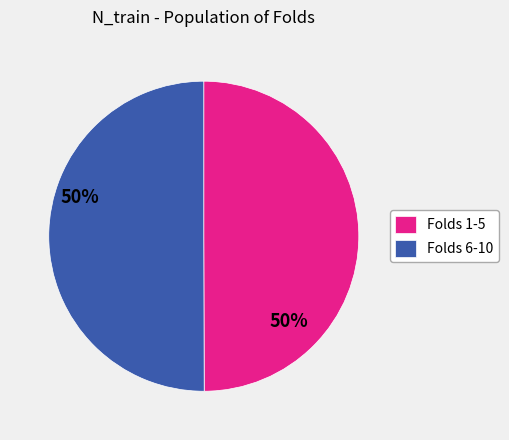

Is it true that Folds 6-10 is 50% of the pie?

True